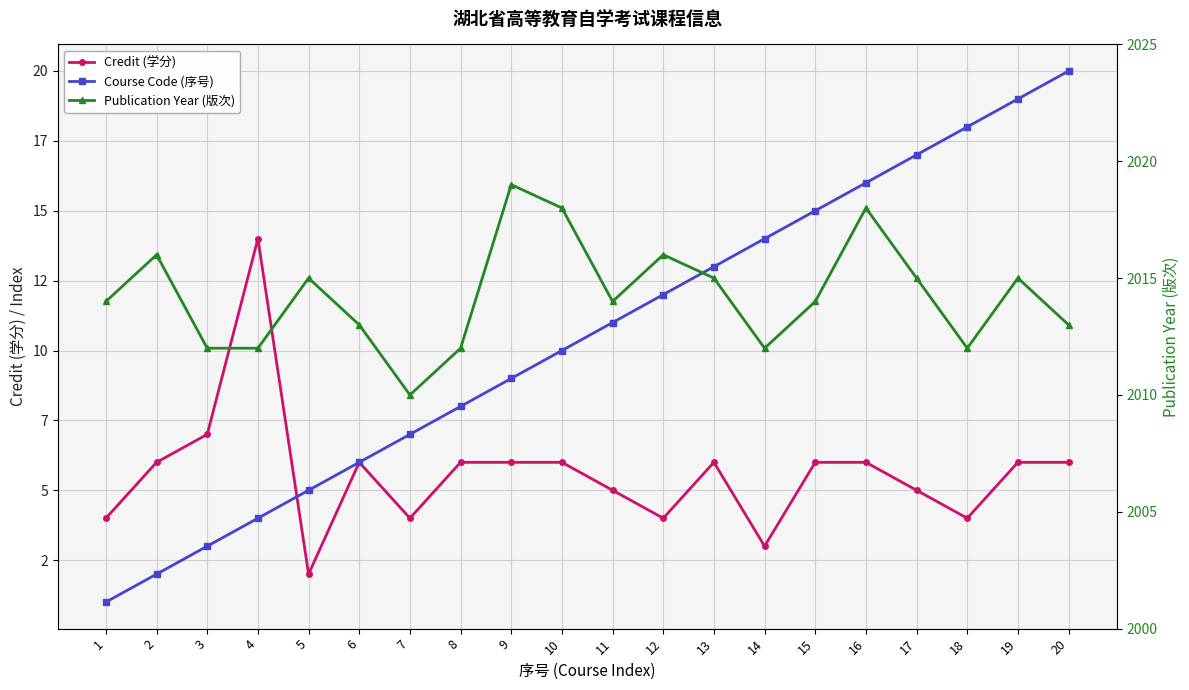

List the series in order of their peak value, highest first.

Publication Year (版次), Course Code (序号), Credit (学分)